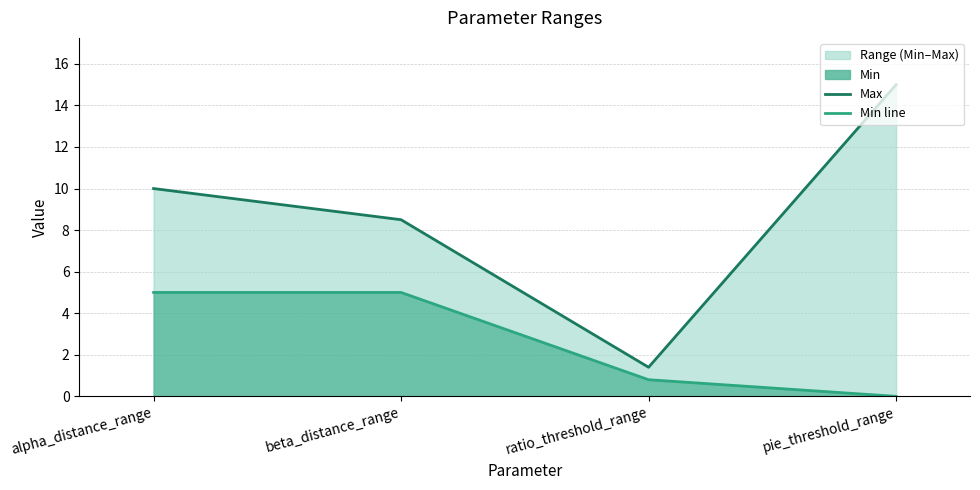

How many Min line values are between 0 and 5?

4